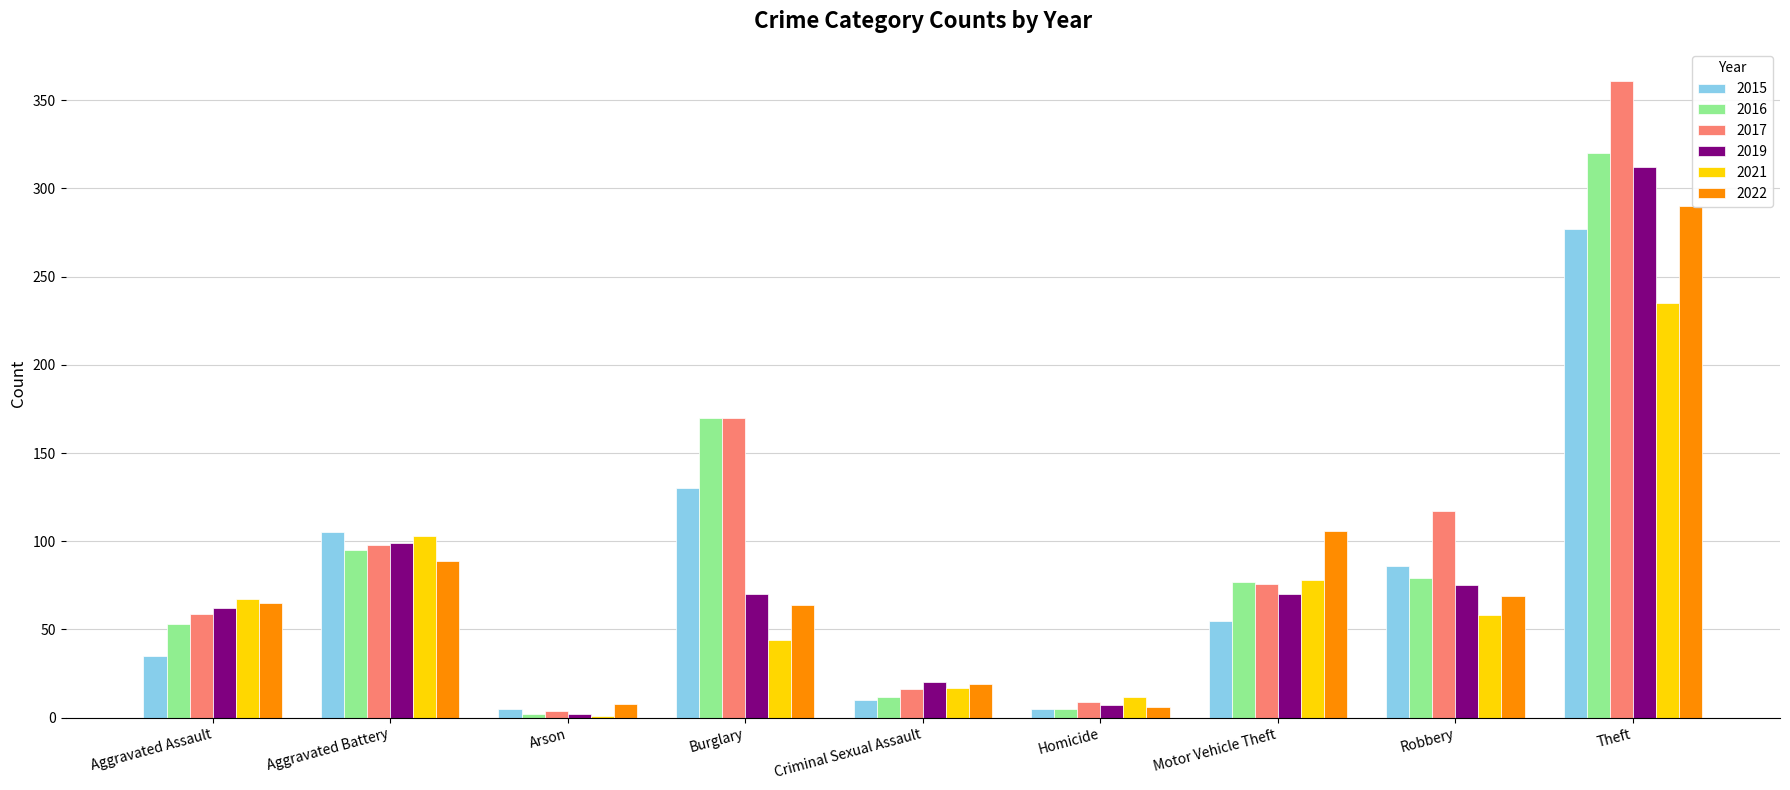

At which label is 2019 closest to 157?

Aggravated Battery